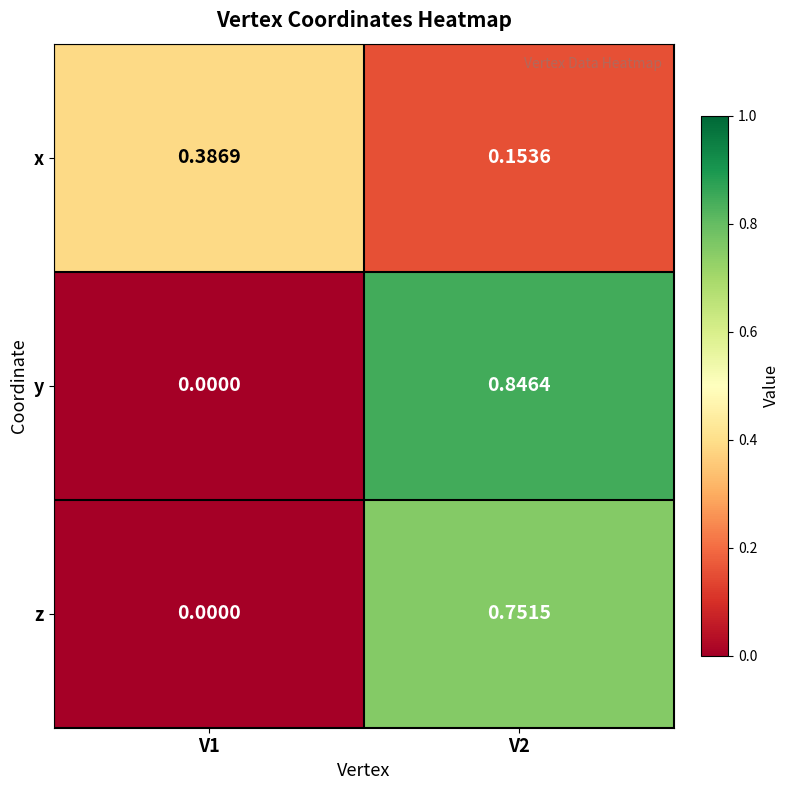

Is the value of y at V1 greater than the value of z at V2?

No